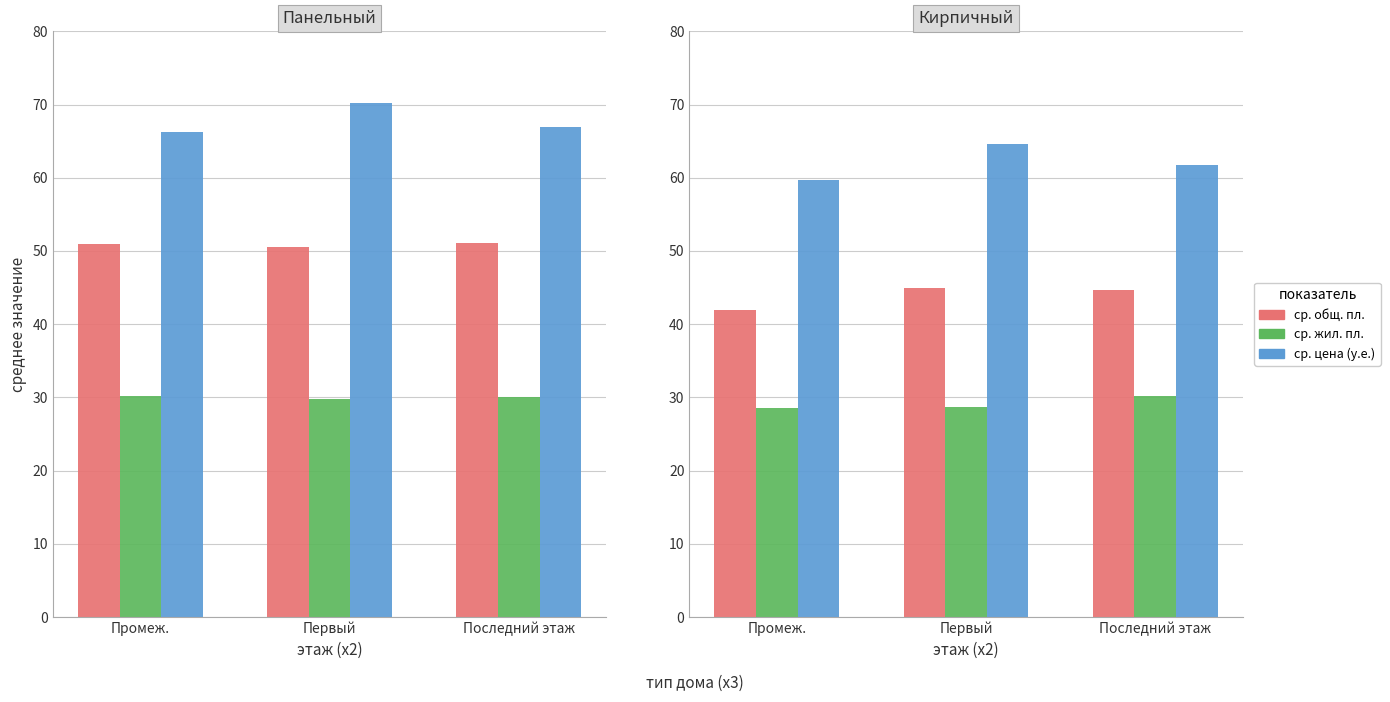

What is the total value across all series at Первый?

138.2